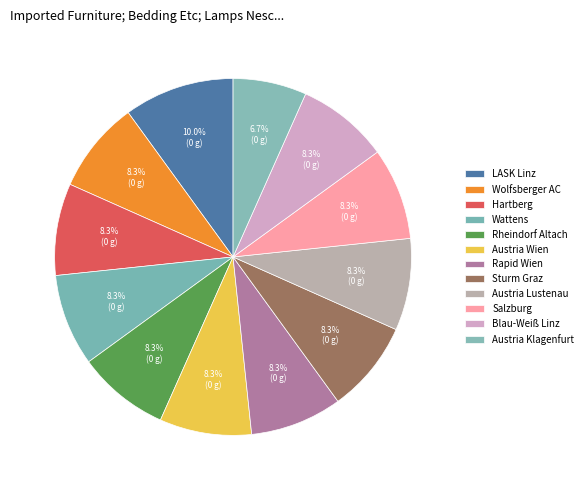

How many segments does this pie chart have?

12